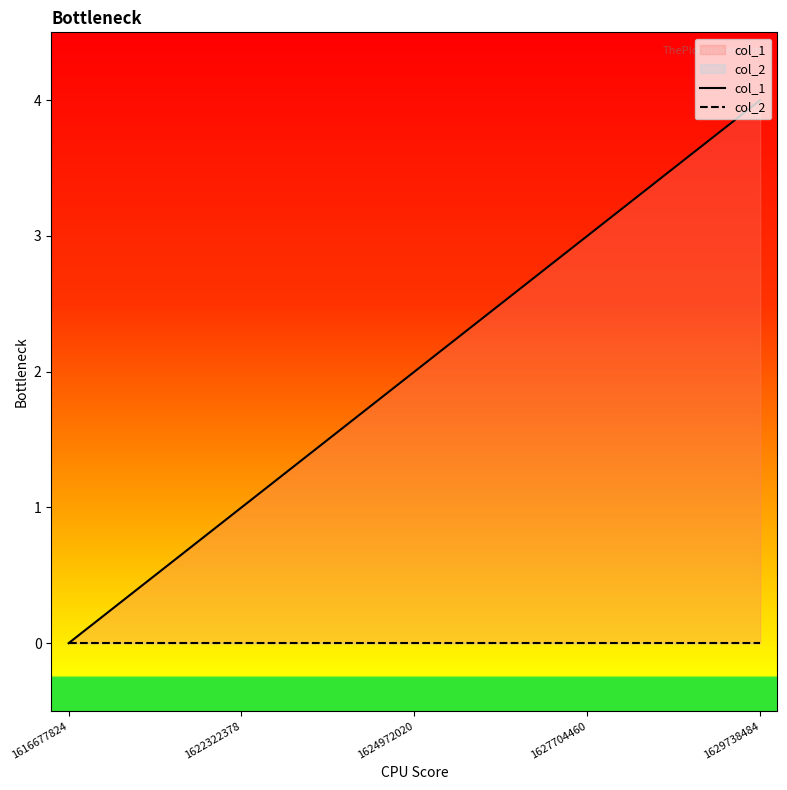

At which category does the chart reach its peak across all series?

1629738484